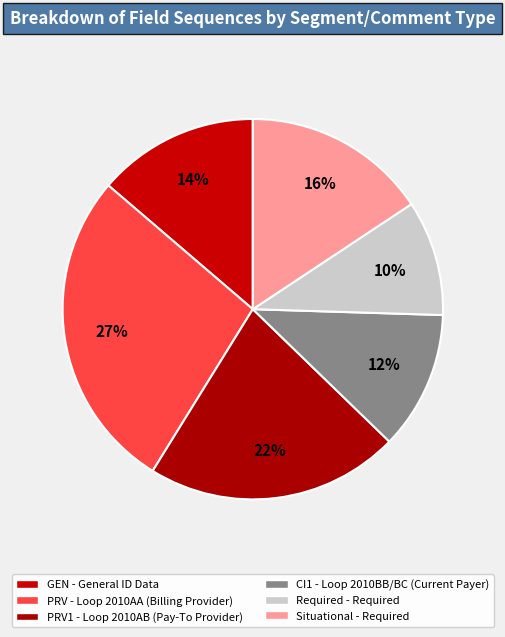

Is it true that Situational - Required is 3% of the pie?

False